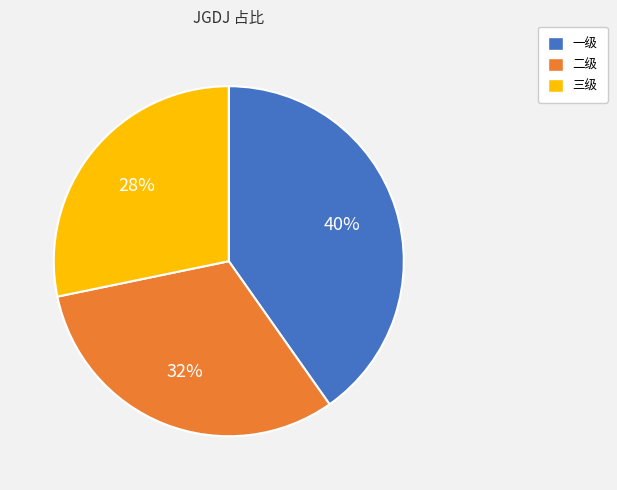

Between 二级 and 一级, which is larger?

一级